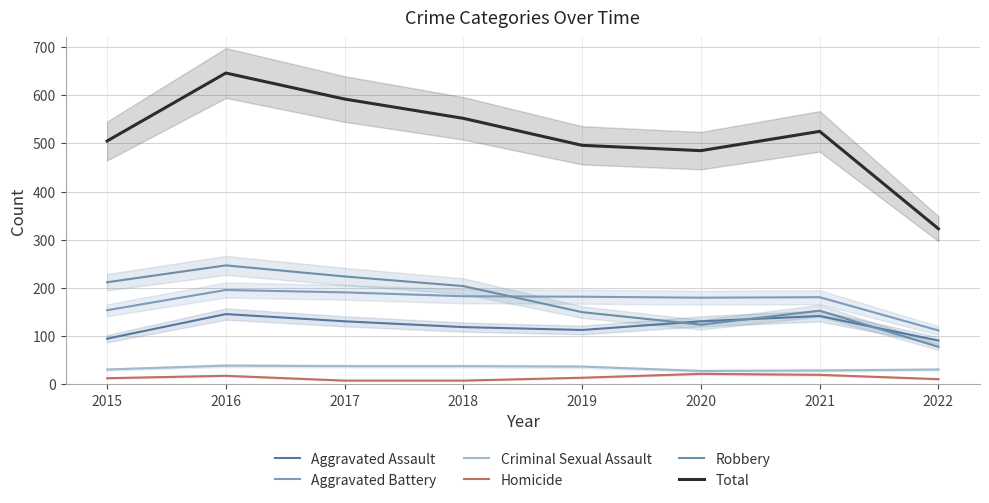

At which label is Aggravated Battery closest to 154?

2015